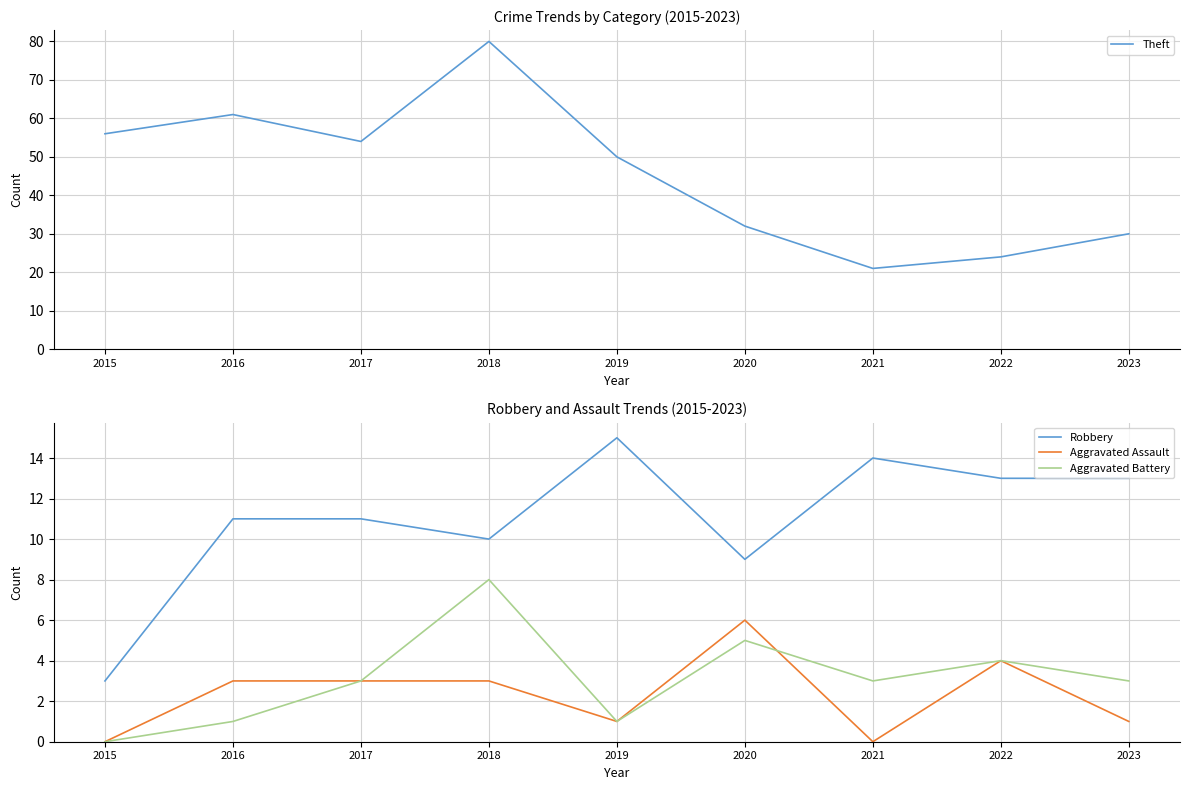

True or false: Aggravated Assault and Theft cross at least once.

False